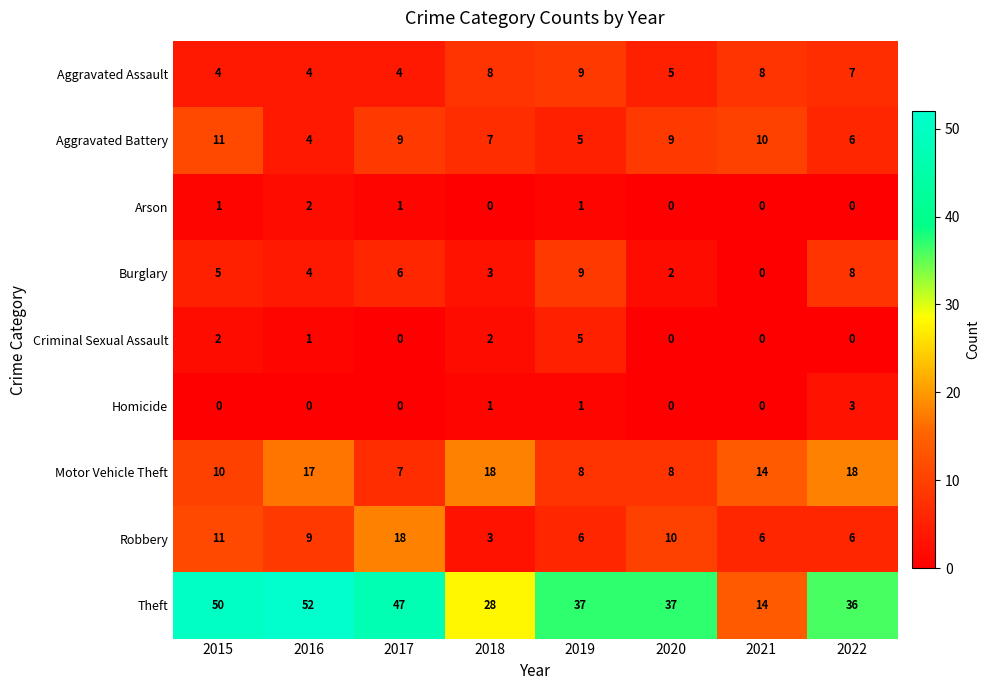

What is the greatest value displayed?

52